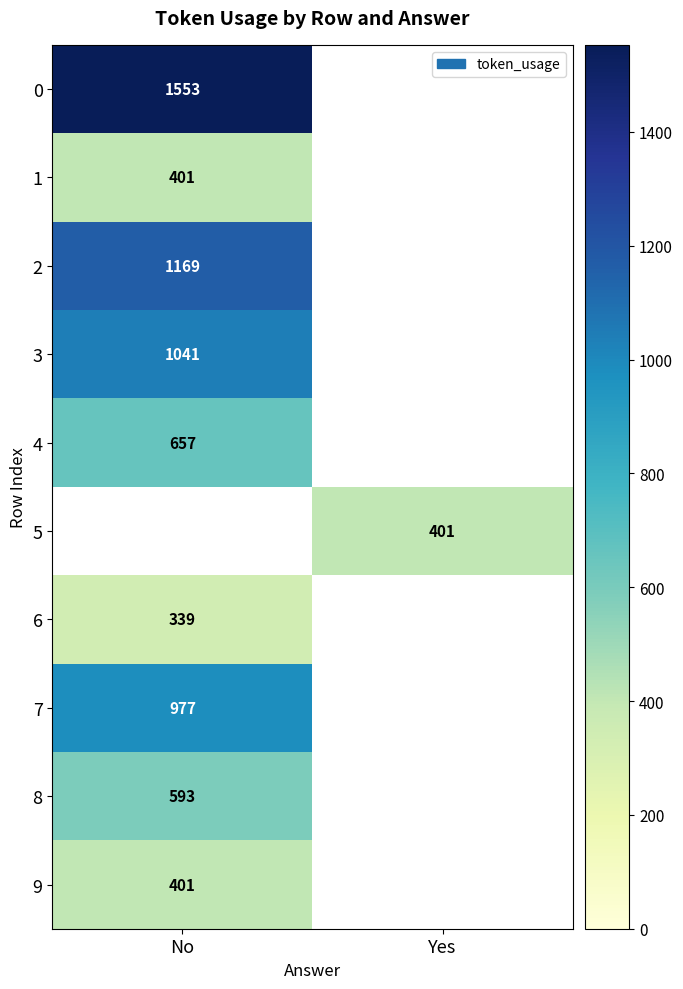

The value of 9 at No is 401. True or false?

True